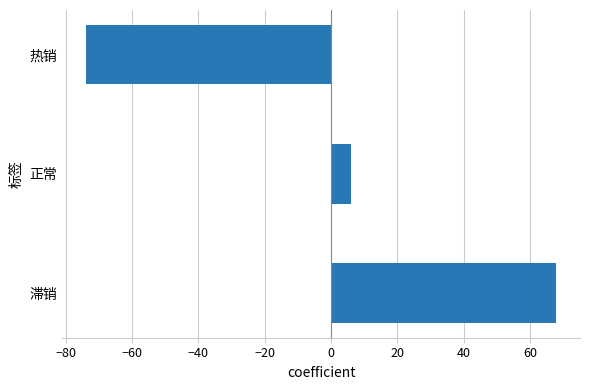

List the labels in order of value, largest first.

滞销, 正常, 热销